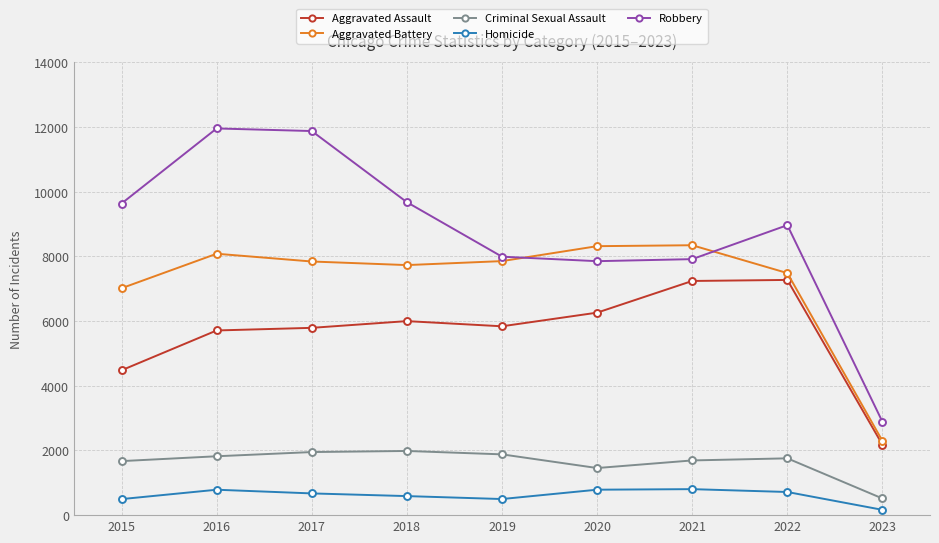

True or false: Homicide and Criminal Sexual Assault intersect in this chart.

False